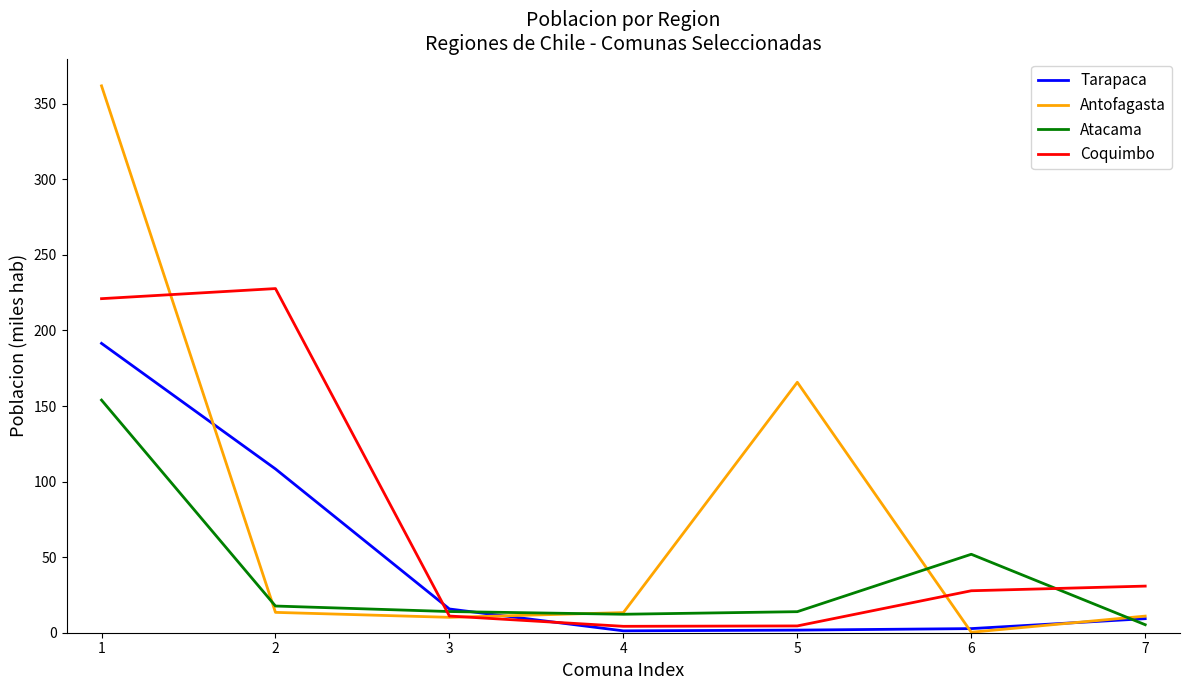

Is the value of Tarapaca at 4 greater than the value of Antofagasta at 4?

No